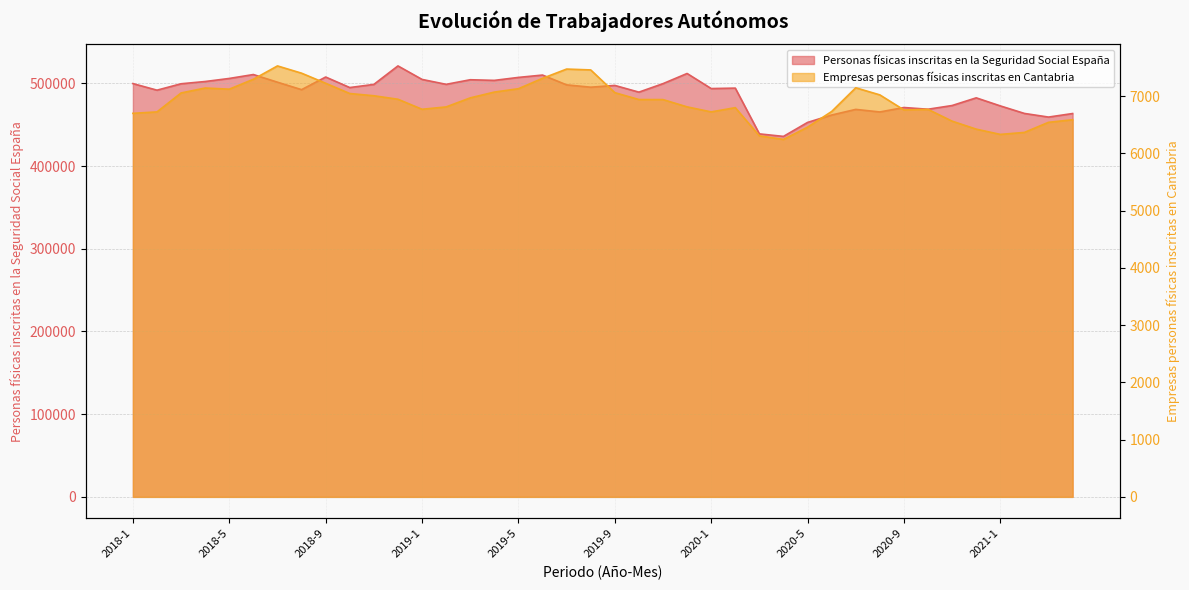

What is the difference between the Empresas personas físicas inscritas en Cantabria values at 2021-4 and 2020-3?

281